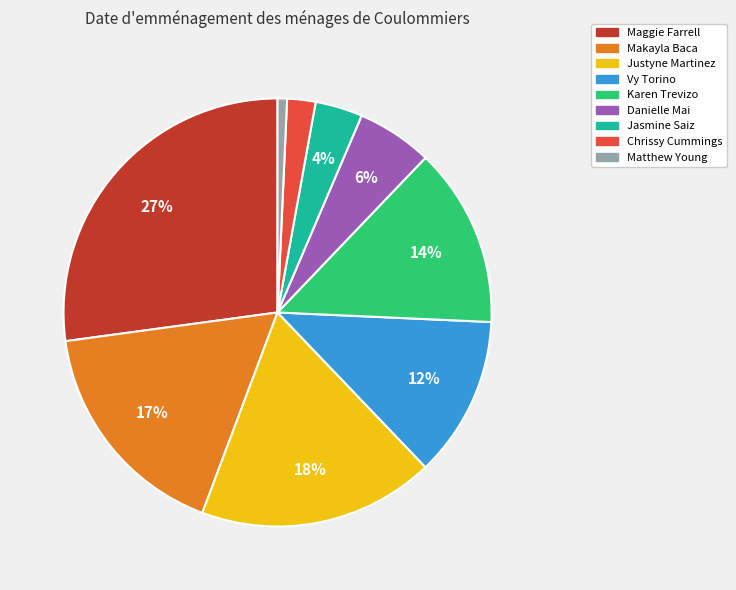

What percentage is the Chrissy Cummings slice, to the nearest percent?

2%